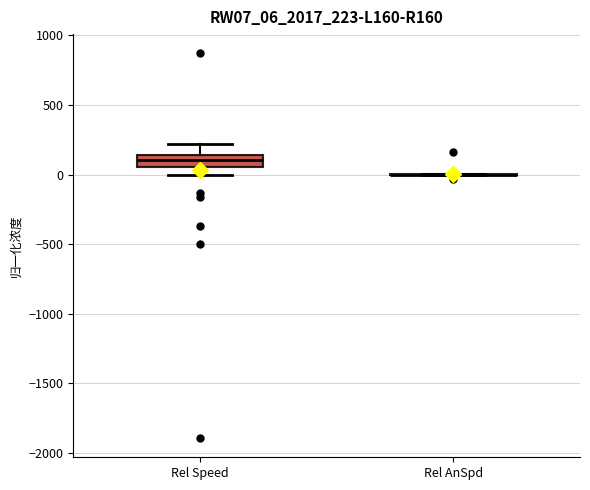

Reading left to right, read every box against the y-axis: the position of its median line, the range the box covers, and the ends of its whiskers. The values are not printed on the chart, so give them approximately, as read against the axis.

Rel Speed: median 100, box 50 to 150, whiskers 0 to 200
Rel AnSpd: box collapsed to a line at 0, whiskers 0 to 0